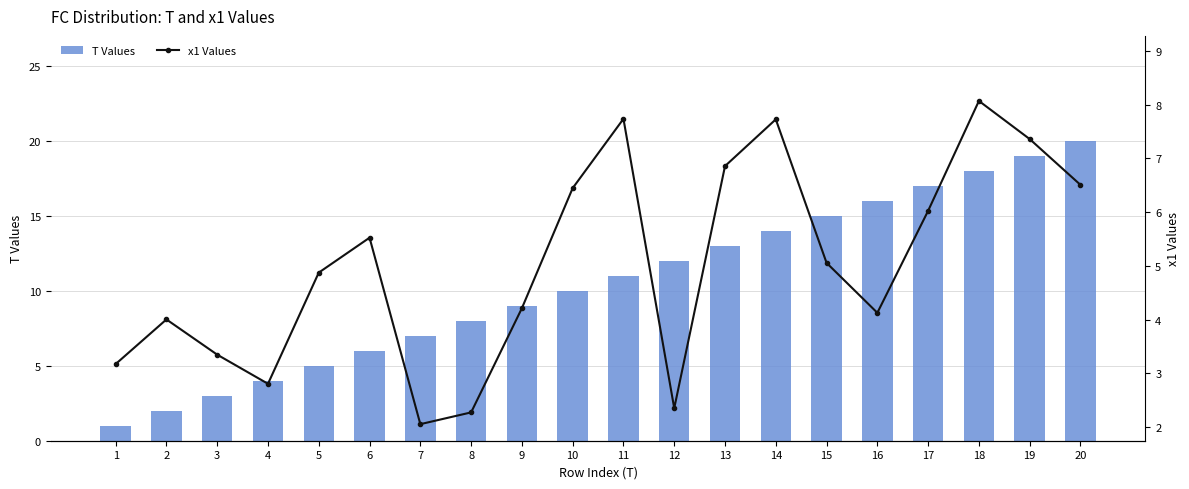

Between 3 and 16, which is larger?

16